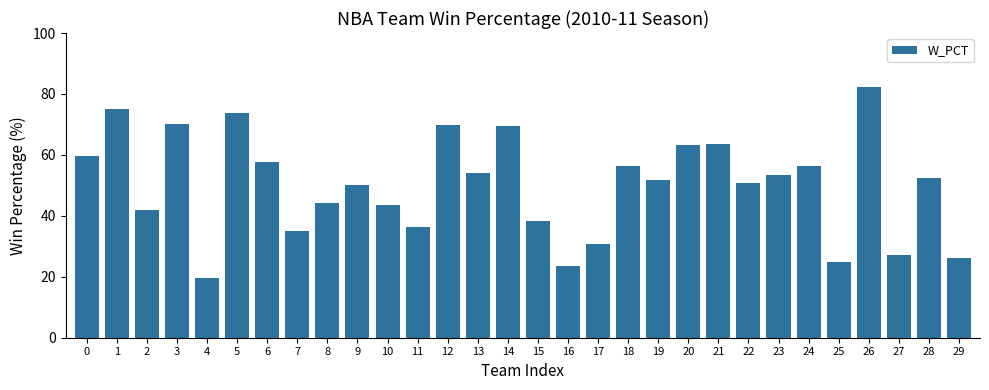

The chart shows a value of 69.8 at 12. True or false?

True